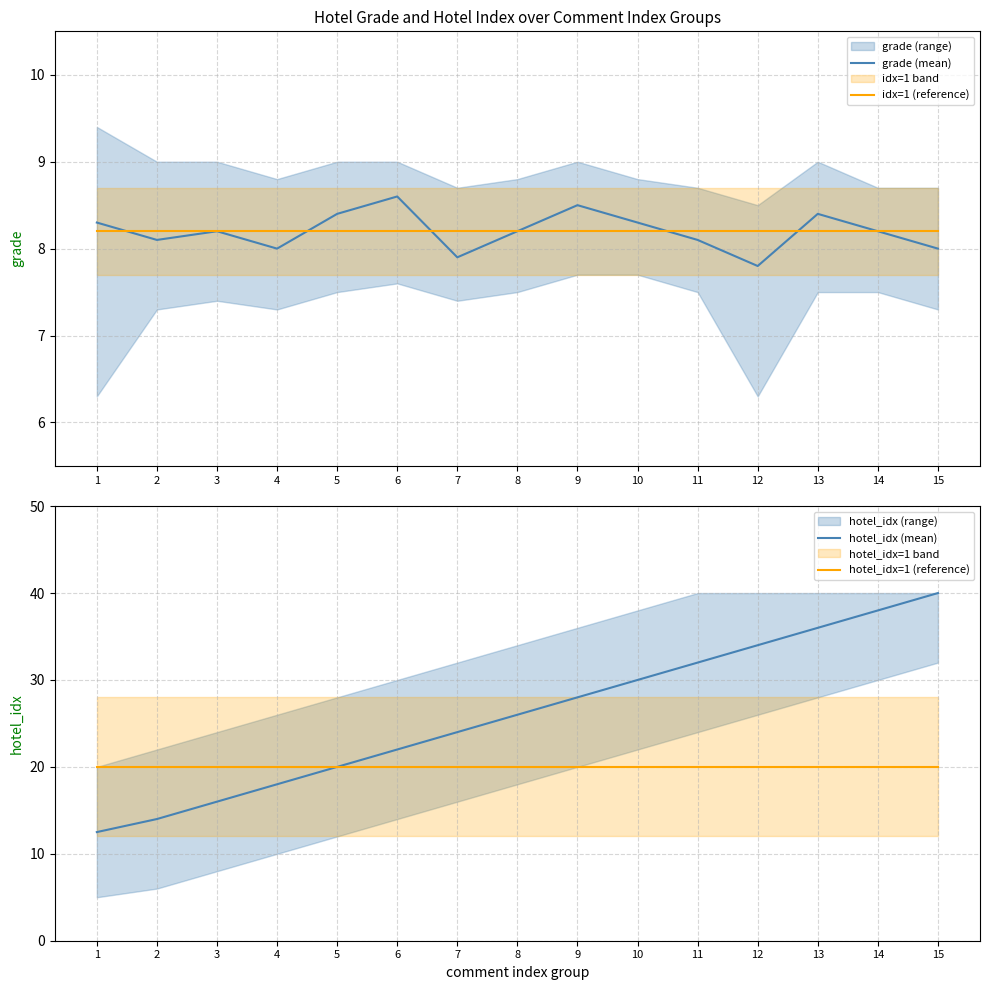

What is the spread (max minus min) of values at 15?

32.0